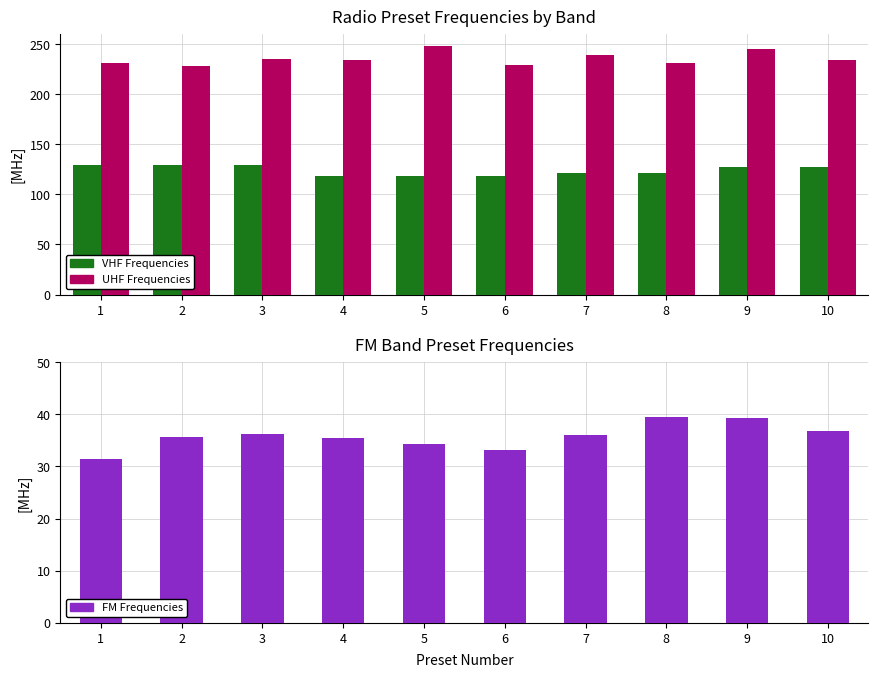

Does the chart contain stacked bars?

No